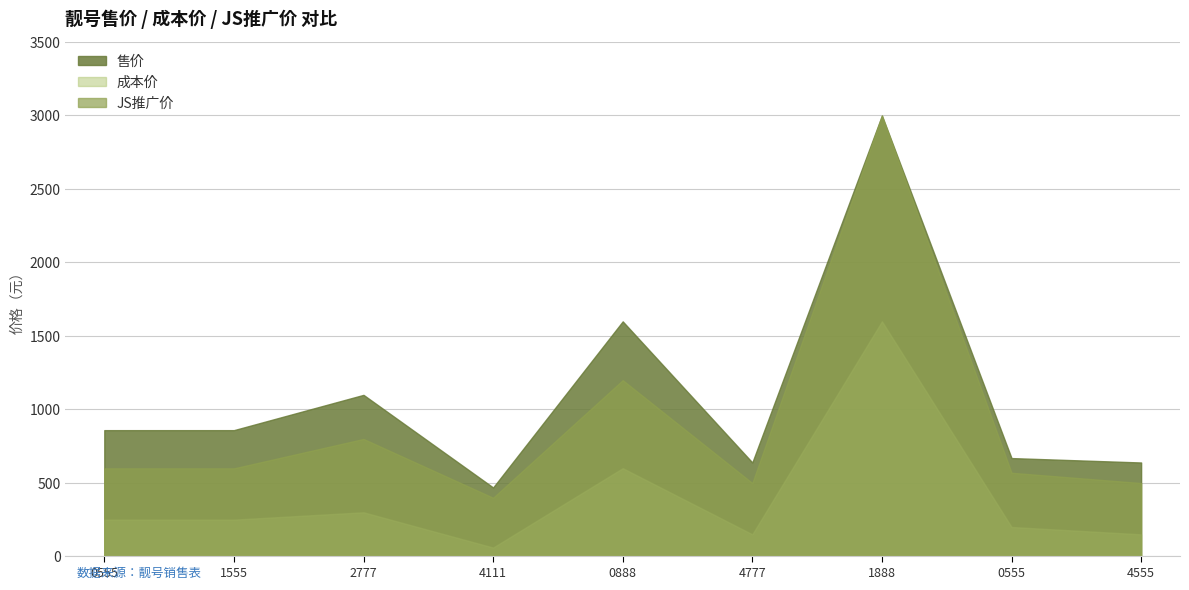

Reading left to right, transcribe all the data shown in this chart.

售价: 0555=859	1555=859	2777=1099	4111=469	0888=1599	4777=639	1888=2999	0555=669	4555=639
成本价: 0555=250	1555=250	2777=300	4111=60	0888=600	4777=150	1888=1599	0555=200	4555=150
JS推广价: 0555=599	1555=599	2777=799	4111=399	0888=1199	4777=499	1888=2999	0555=569	4555=499